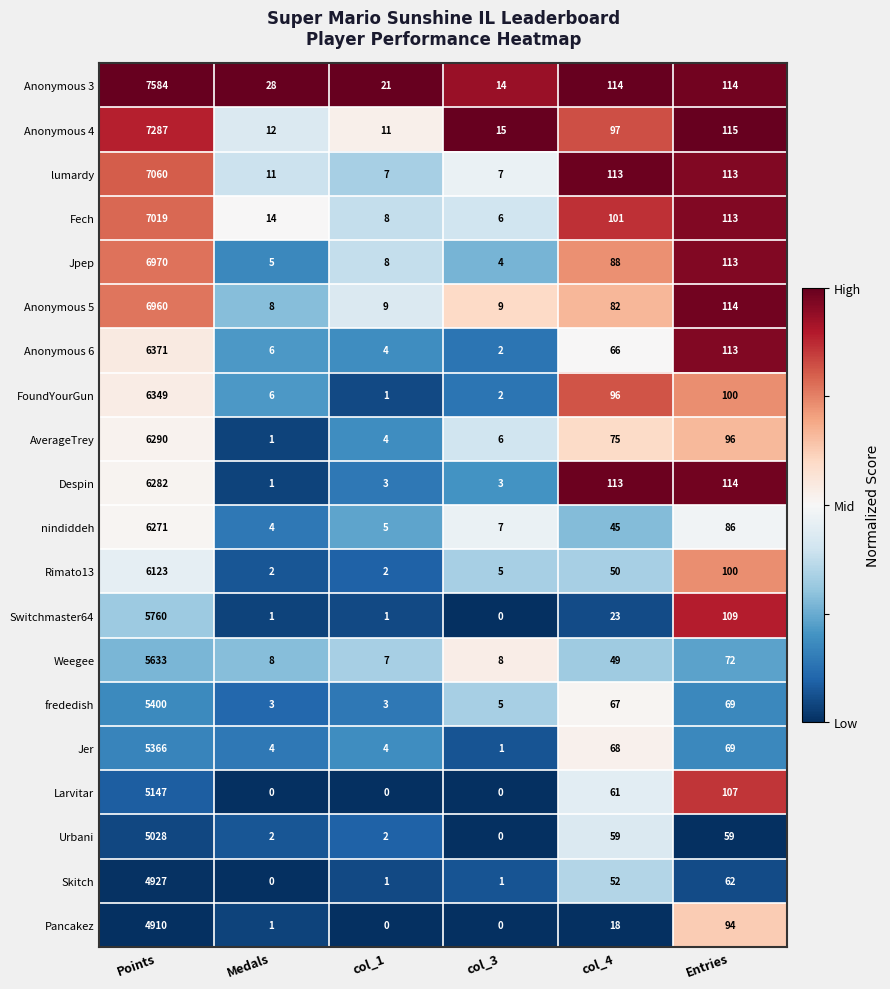

What is the spread (max minus min) of values at col_4?

96